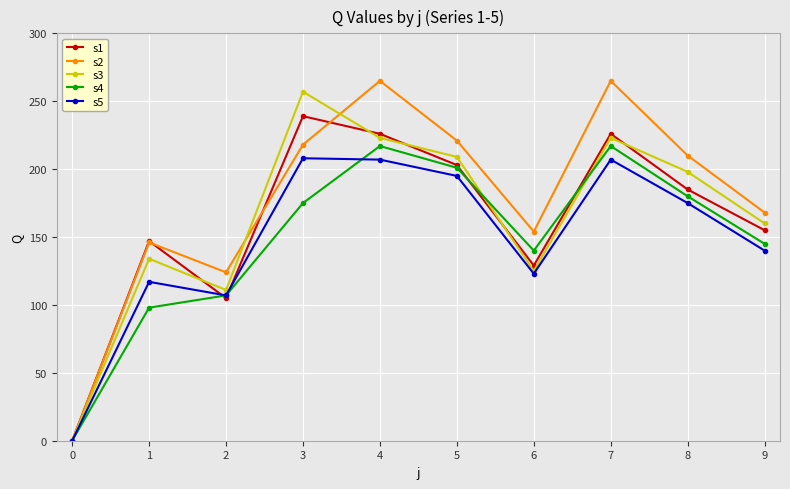

Between 4 and 8, which series saw the biggest shift?

s2